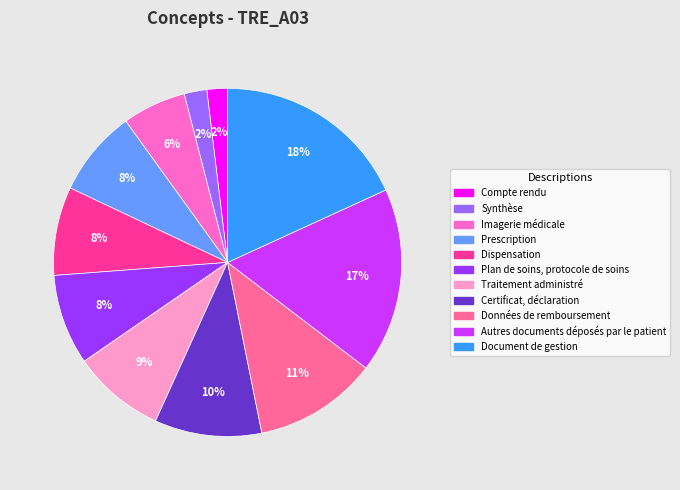

What is the largest slice in the pie chart?

Document de gestion